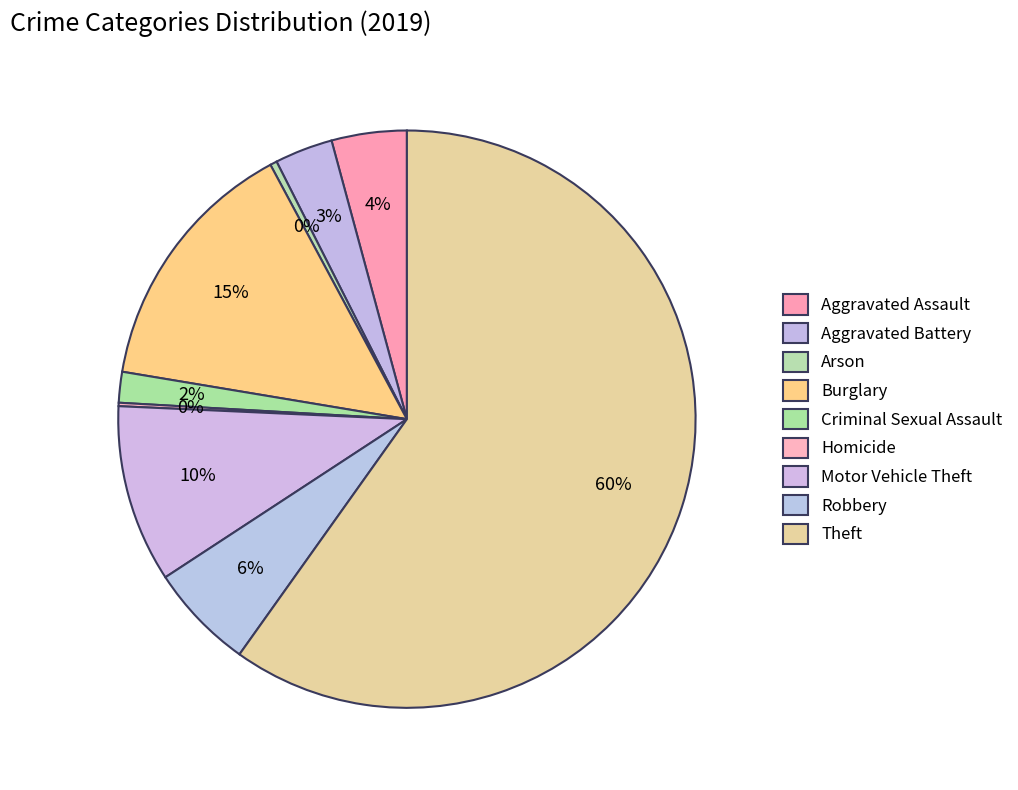

Which has a higher value, Burglary or Robbery?

Burglary